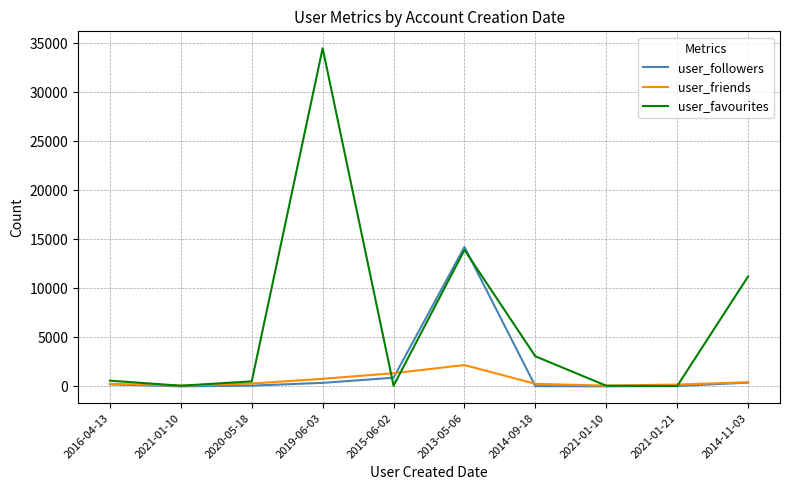

Rank the series by their maximum value, from highest to lowest.

user_favourites, user_followers, user_friends